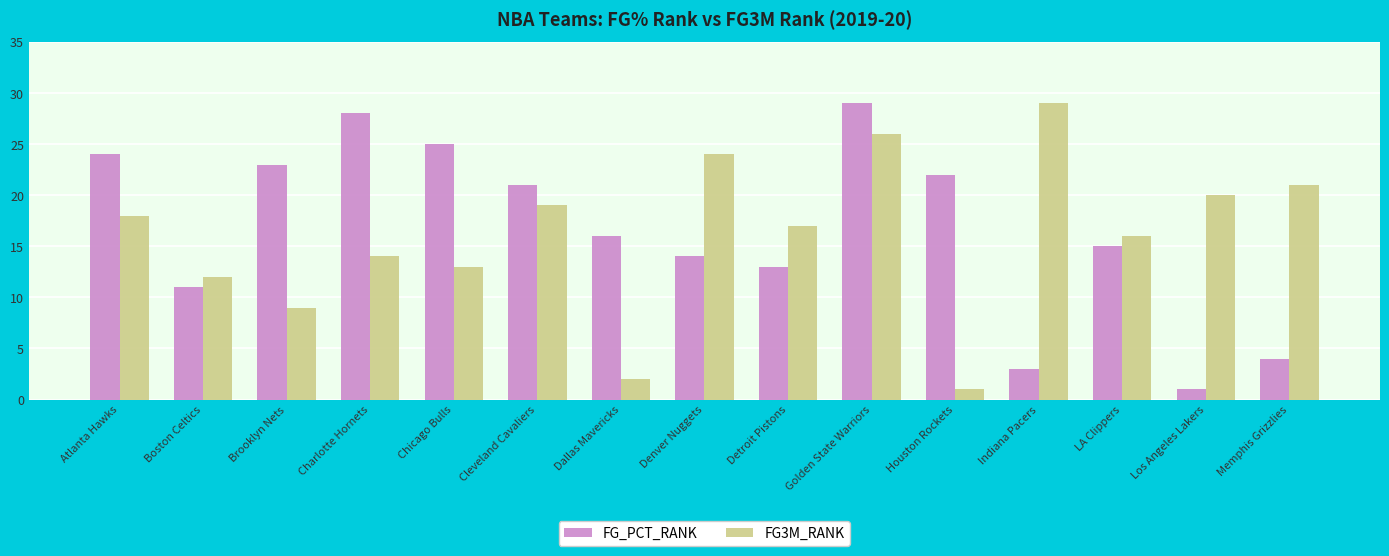

How many bars are there in total?

30